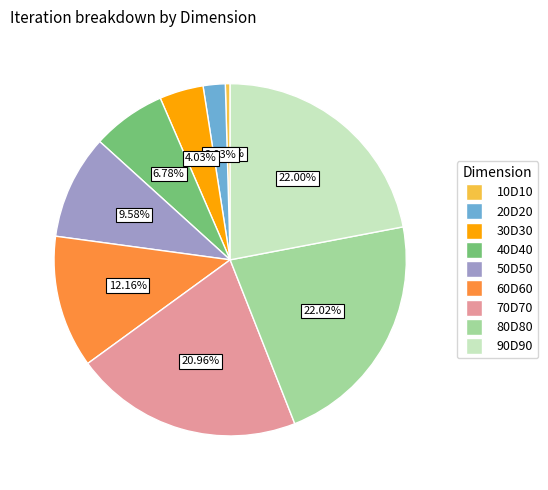

Which has a higher value, 60D60 or 90D90?

90D90